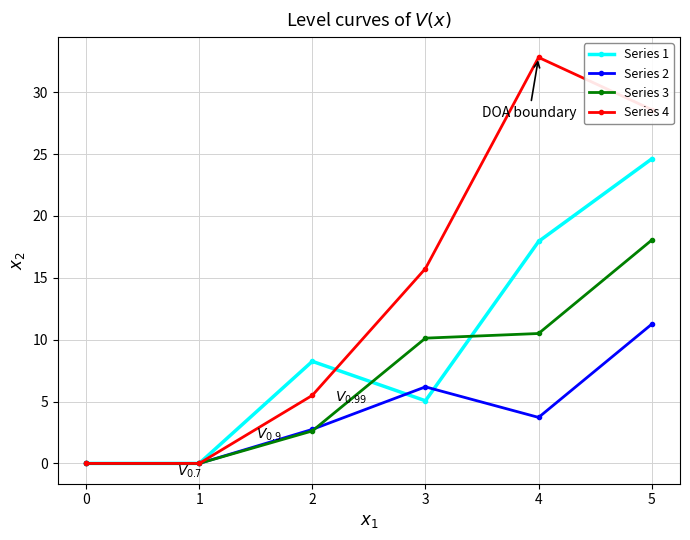

How many lines are shown in the chart?

4